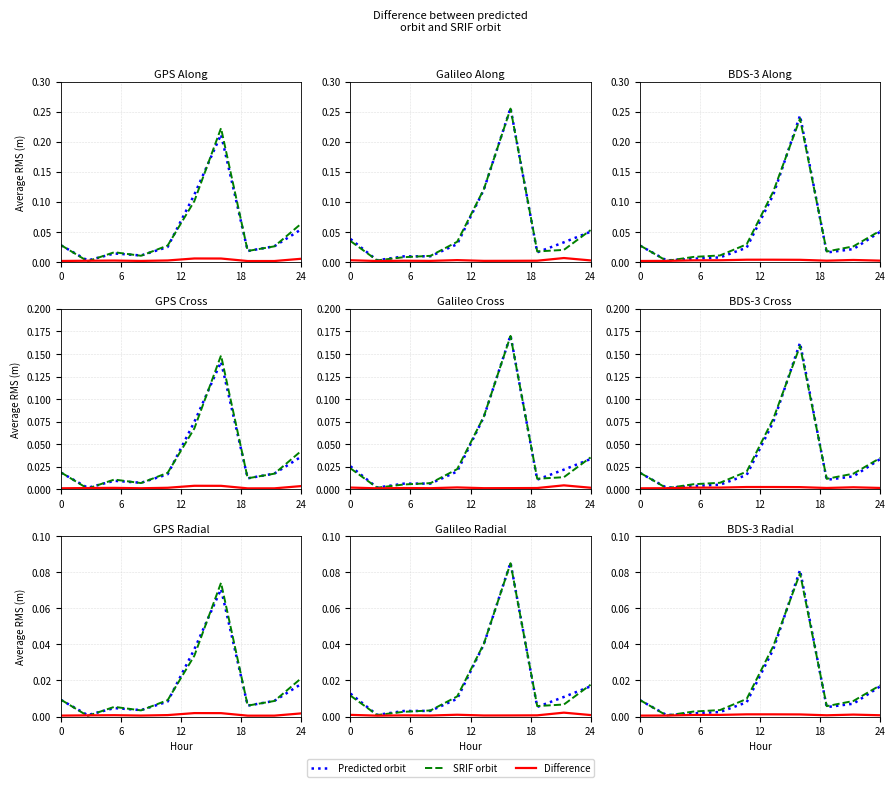

How many series are shown in this chart?

3